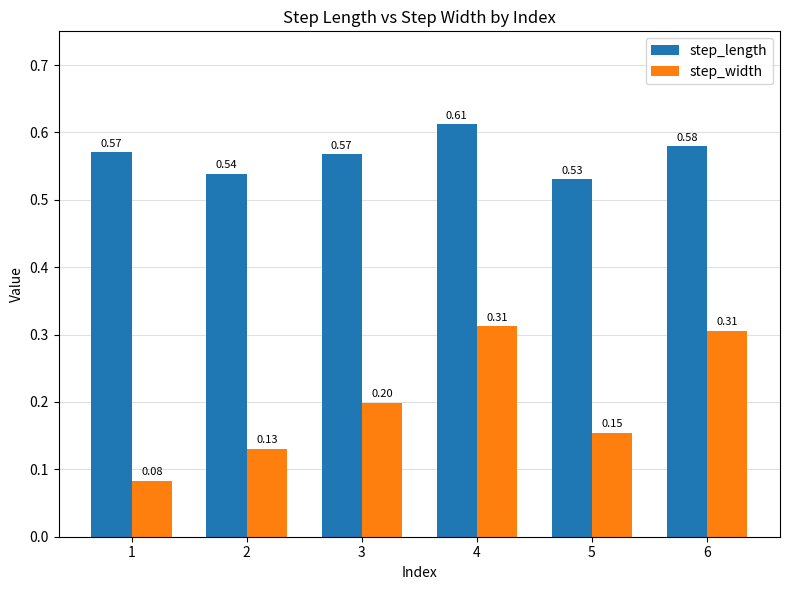

Count the number of data series in this chart.

2